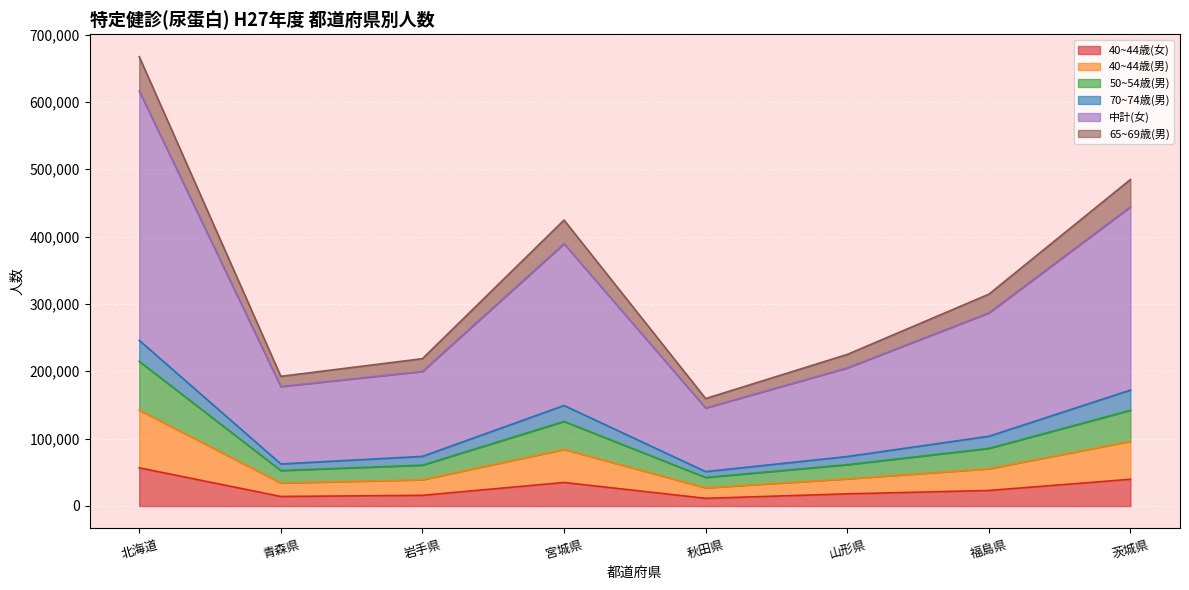

Where is the first local maximum for 65~69歳(男)?

宮城県